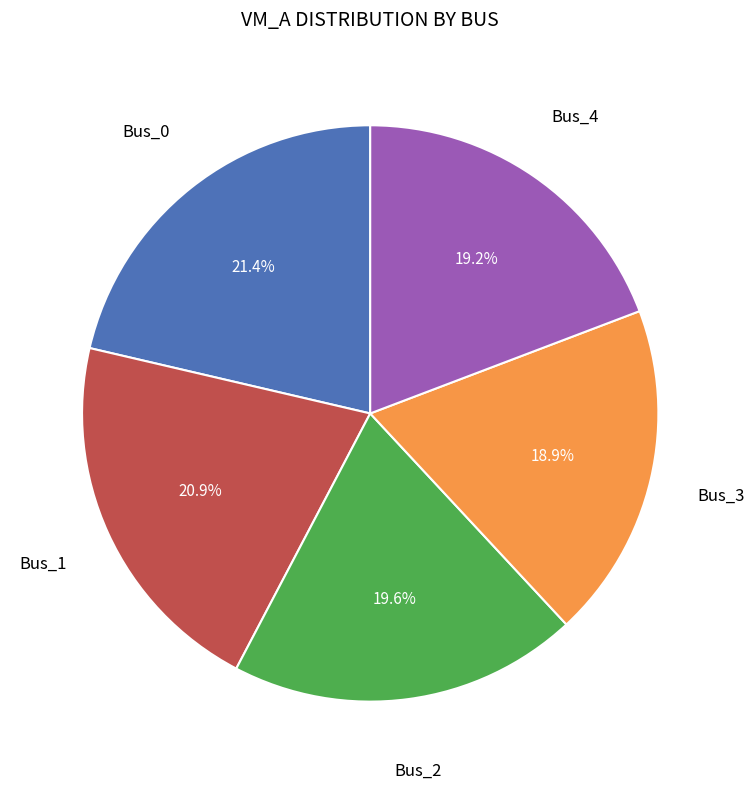

Is there any slice that represents more than half of the pie?

No